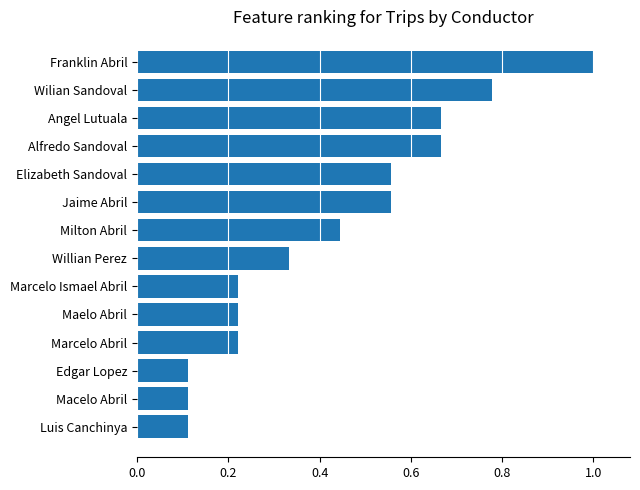

The chart shows a value of 0.2 at Luis Canchinya. True or false?

False